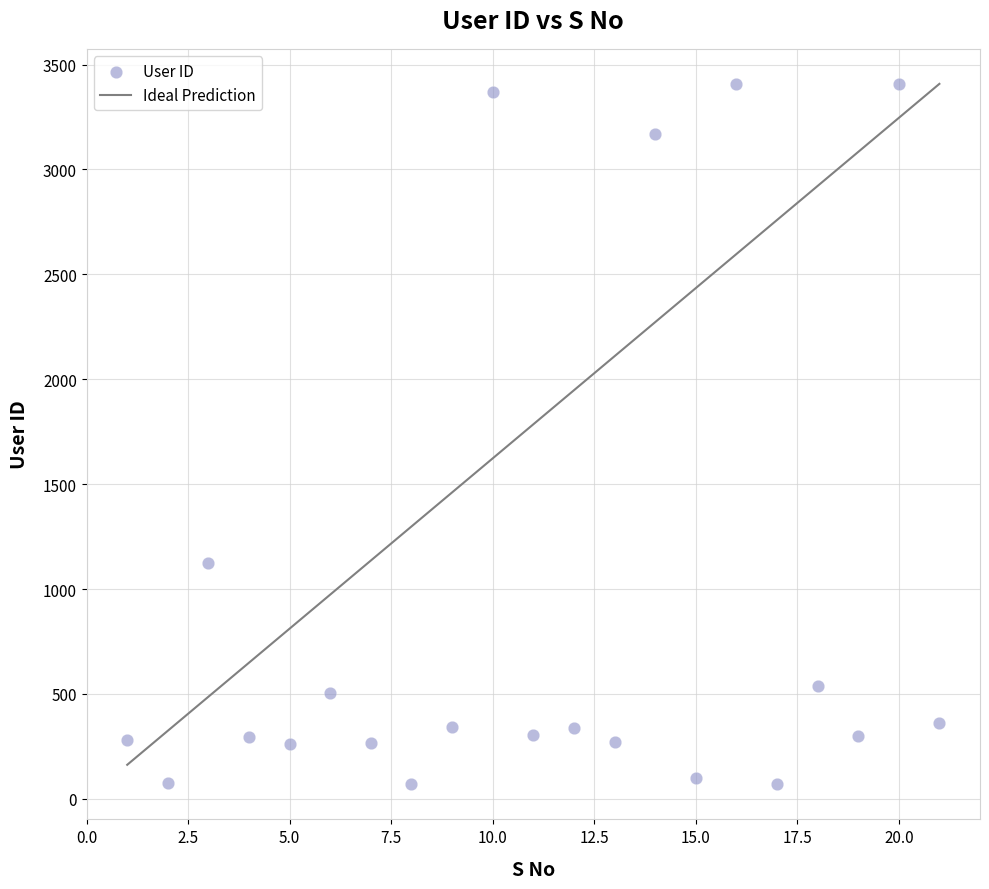

What Y value in the scatter plot is closest to 1738?

1124